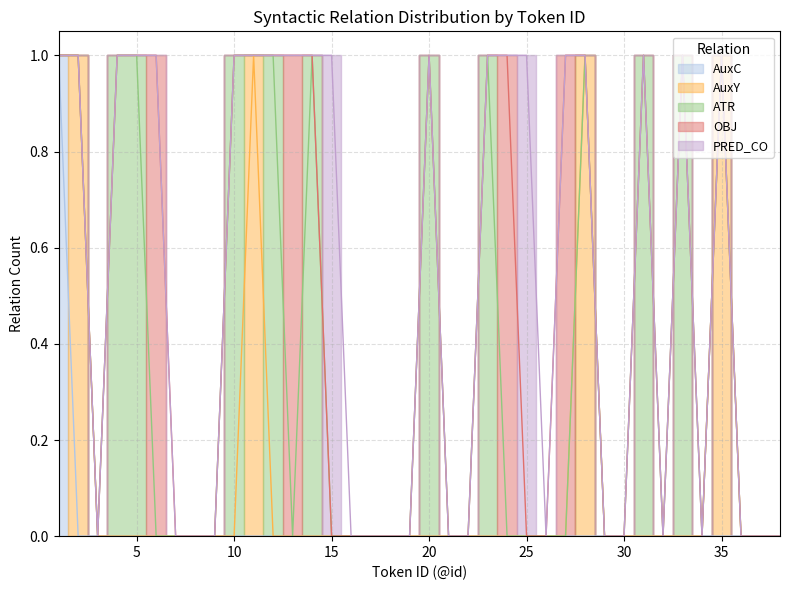

What is the difference between the maximum and second lowest values in the AuxC series?

1